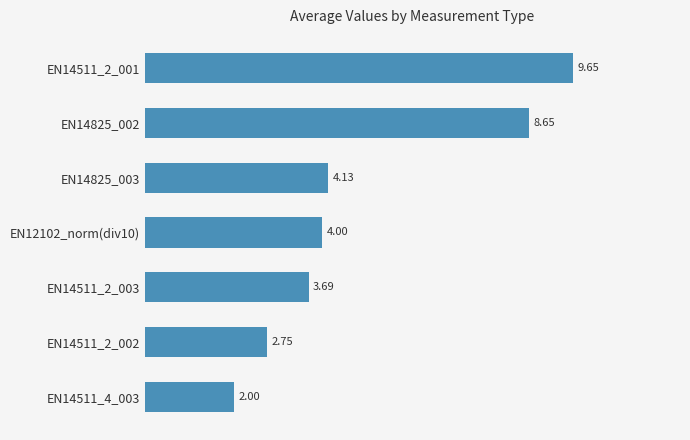

Rank the categories by value from lowest to highest.

EN14511_4_003, EN14511_2_002, EN14511_2_003, EN12102_norm(div10), EN14825_003, EN14825_002, EN14511_2_001